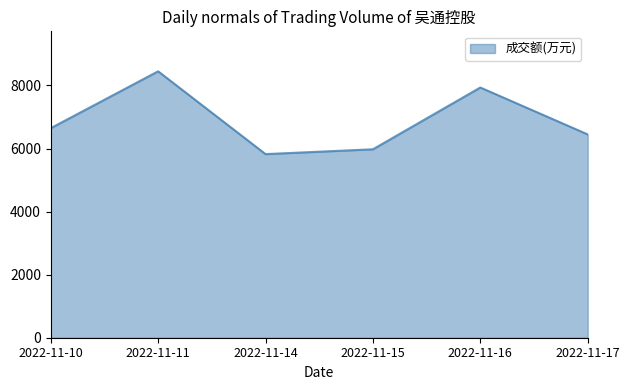

Reading left to right, extract all data points from this chart.

2022-11-10=6645	2022-11-11=8449	2022-11-14=5823	2022-11-15=5976	2022-11-16=7935	2022-11-17=6448